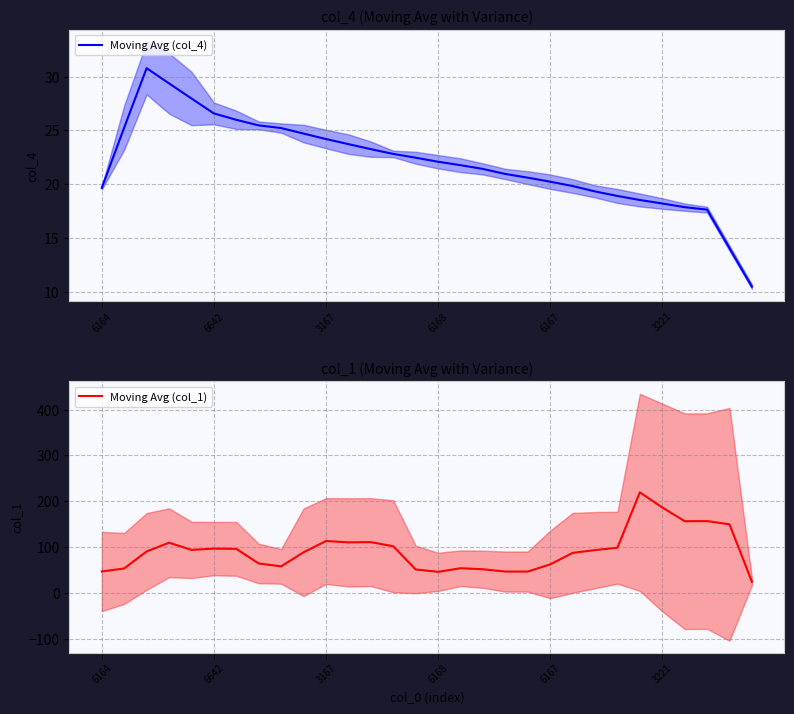

Which series has the largest total across all categories?

Moving Avg (col_1)